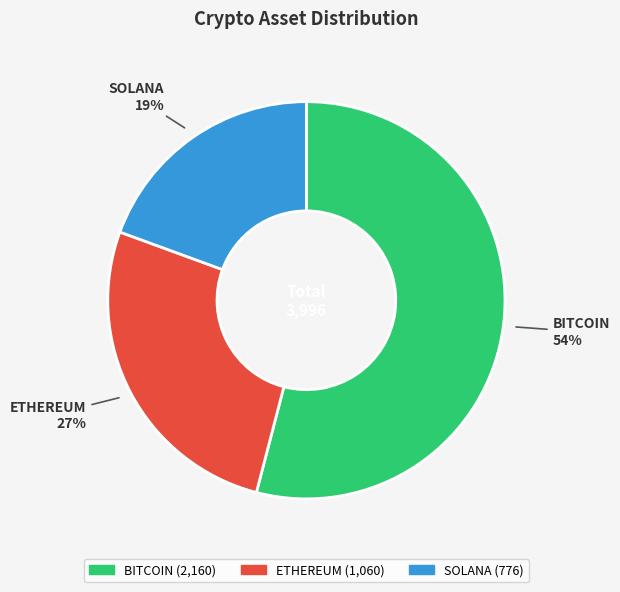

Rank the categories by value from lowest to highest.

SOLANA, ETHEREUM, BITCOIN